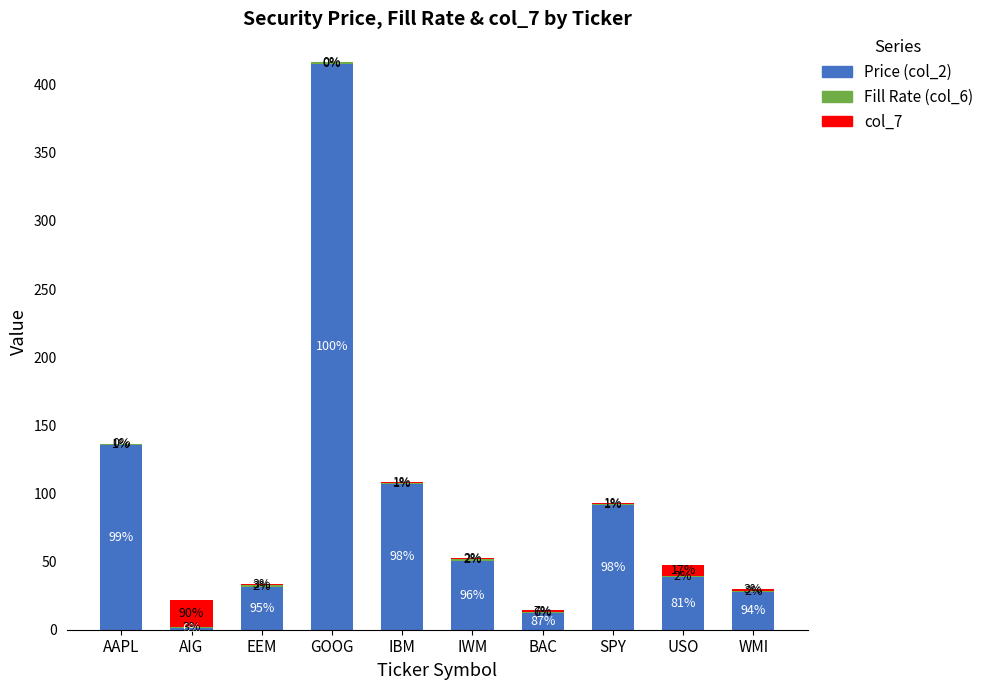

What value does the Price (col_2) series have at IWM?

50.8